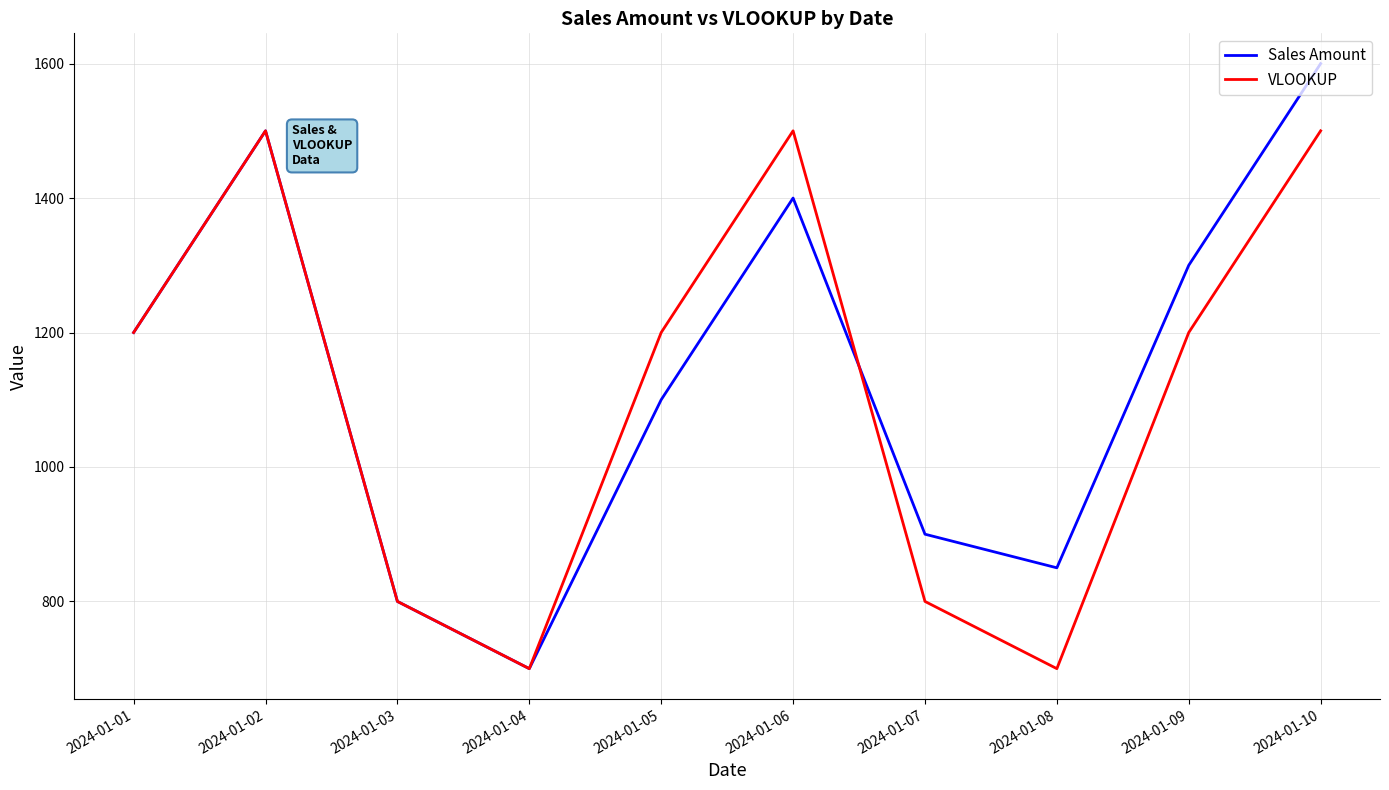

What is the difference between the second highest and minimum values in the VLOOKUP series?

800